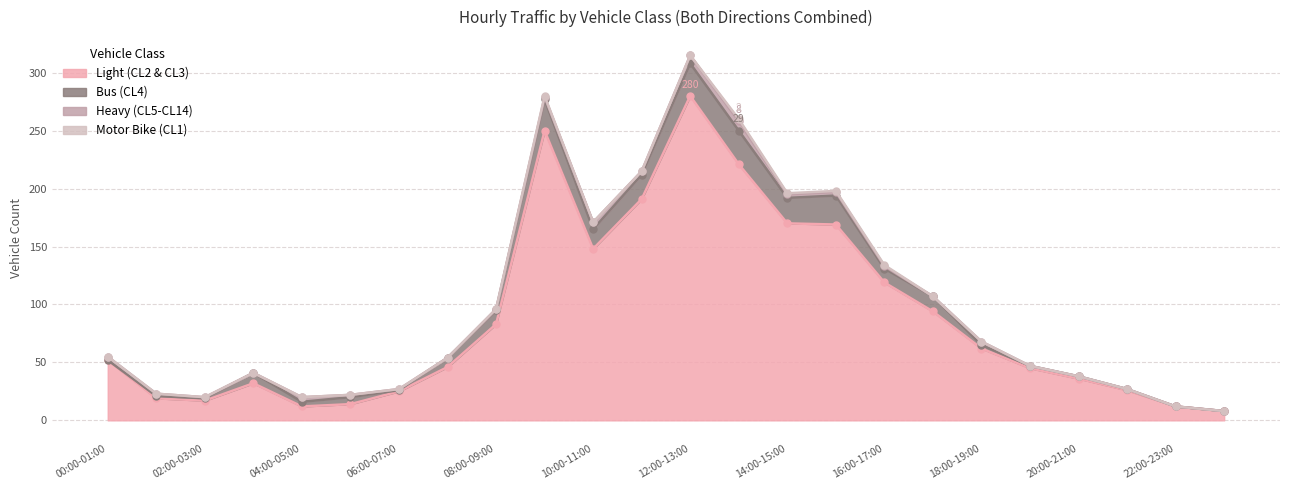

Reading left to right, list all the values displayed in this chart.

Light (CL2 & CL3): 52	19	17	32	12	14	25	46	83	250	148	191	280	221	170	169	119	94	62	45	36	26	12	8
Bus (CL4): 0	2	2	9	4	6	1	8	12	27	17	21	28	29	22	25	12	13	3	2	2	1	0	0
Heavy (CL5-CL14): 3	2	1	0	4	2	1	0	1	2	6	3	7	8	3	3	2	0	3	0	0	0	0	0
Motor Bike (CL1): 0	0	0	0	0	0	0	0	0	1	0	0	0	2	1	1	1	0	0	0	0	0	0	0